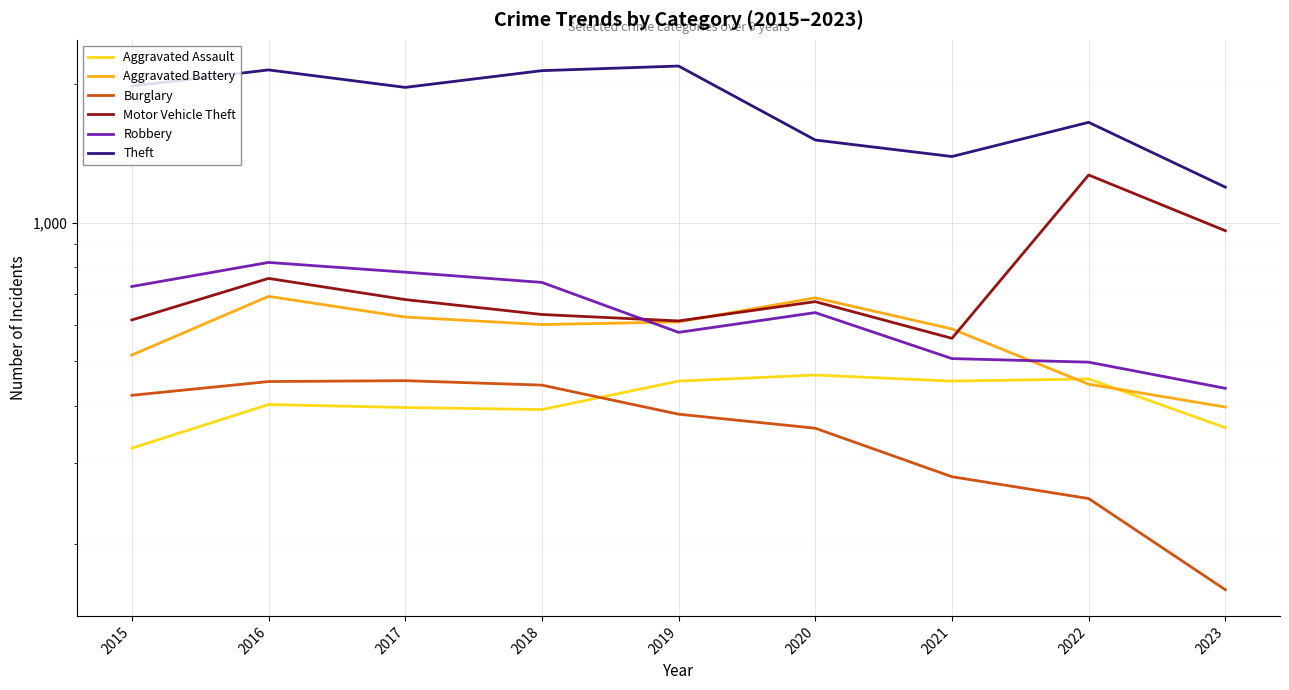

Is the value of Motor Vehicle Theft at 2022 greater than the value of Burglary at 2017?

Yes